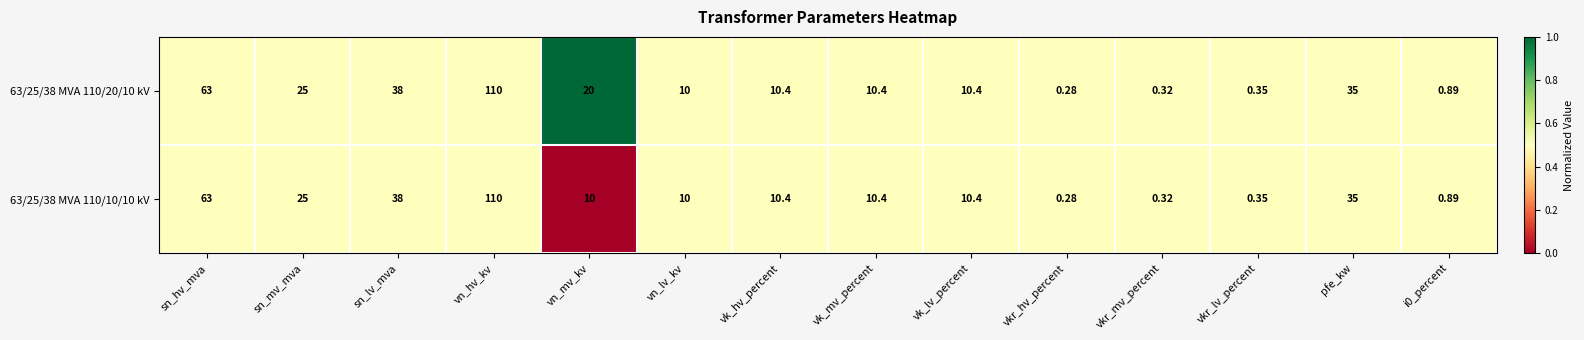

Where is 63/25/38 MVA 110/20/10 kV nearest to the value 55?

sn_hv_mva